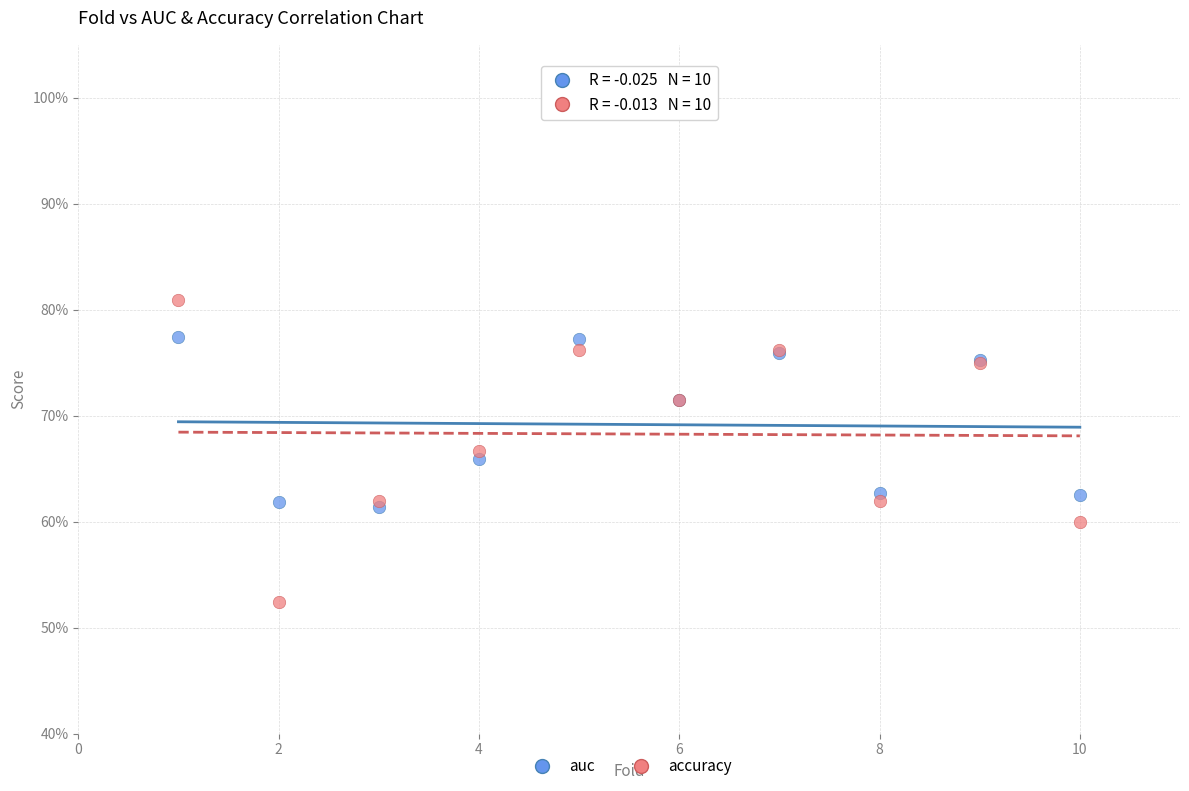

What are all the series names shown in the legend?

auc, accuracy